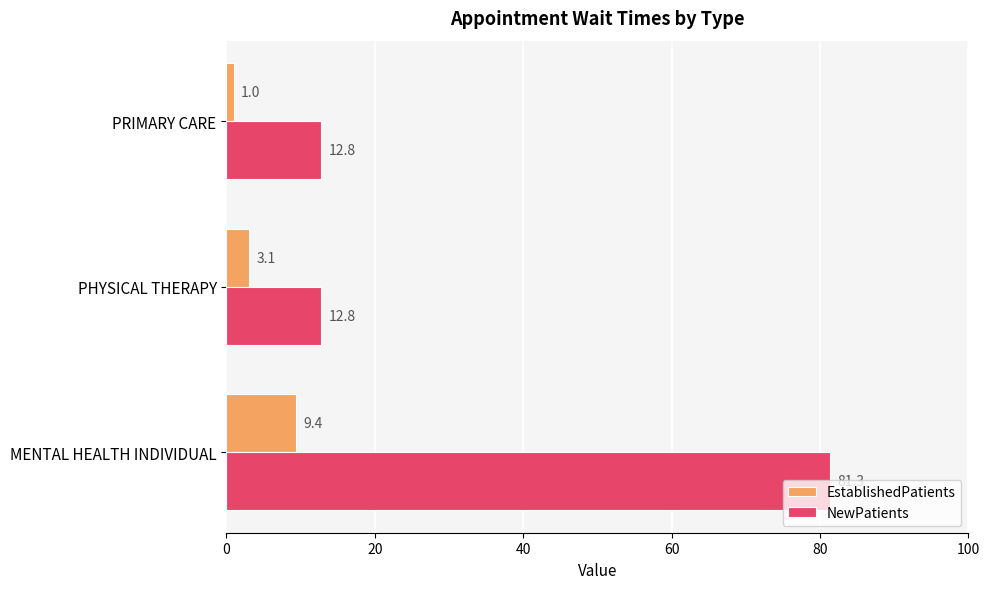

The value of NewPatients at PRIMARY CARE is 3.1. True or false?

False